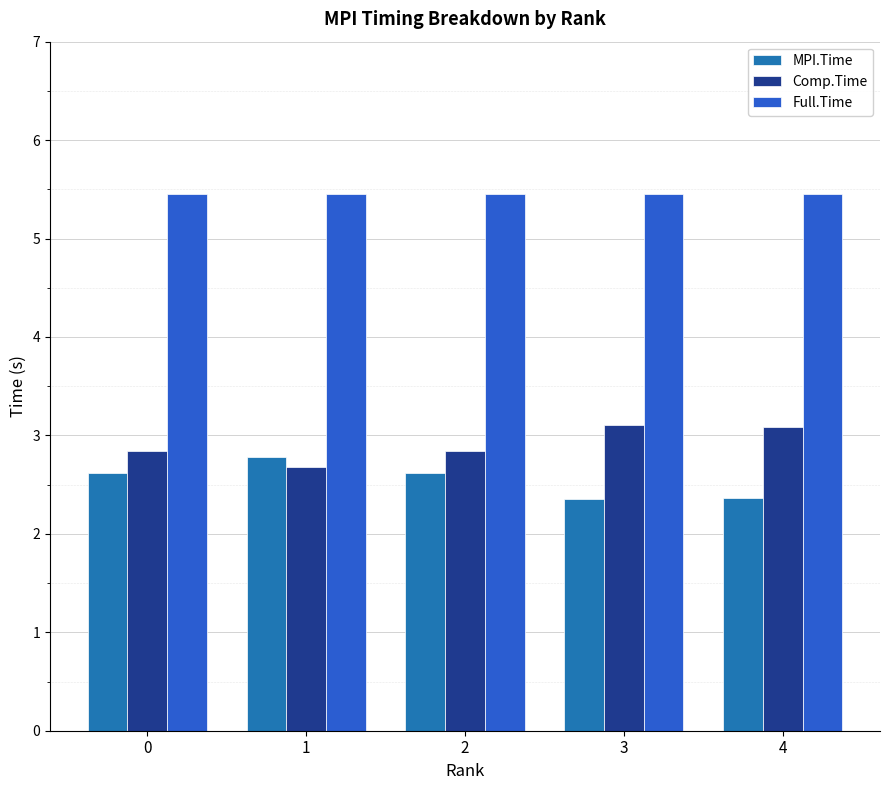

What is the sum of all Full.Time values?

27.3